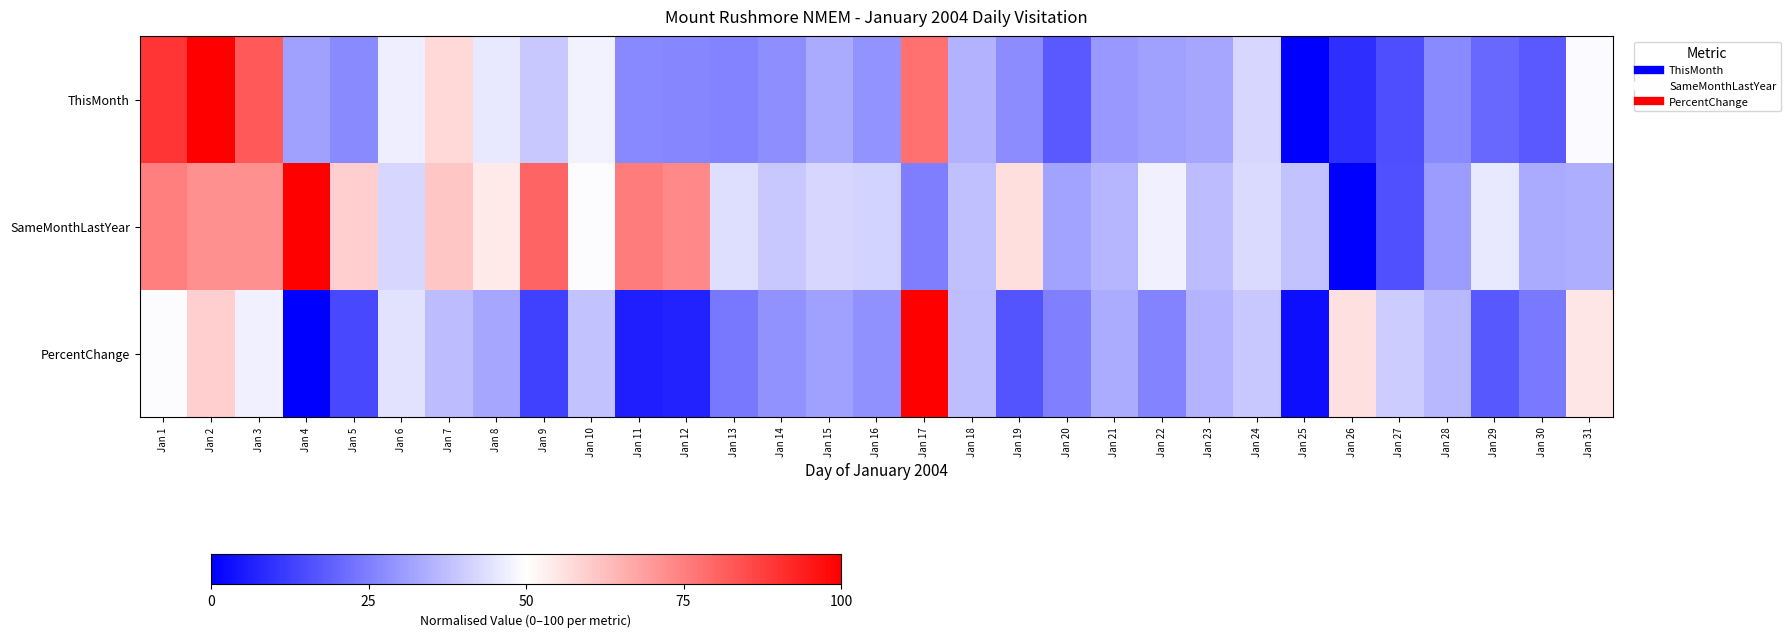

At which category is the sum across all series the highest?

Jan 2